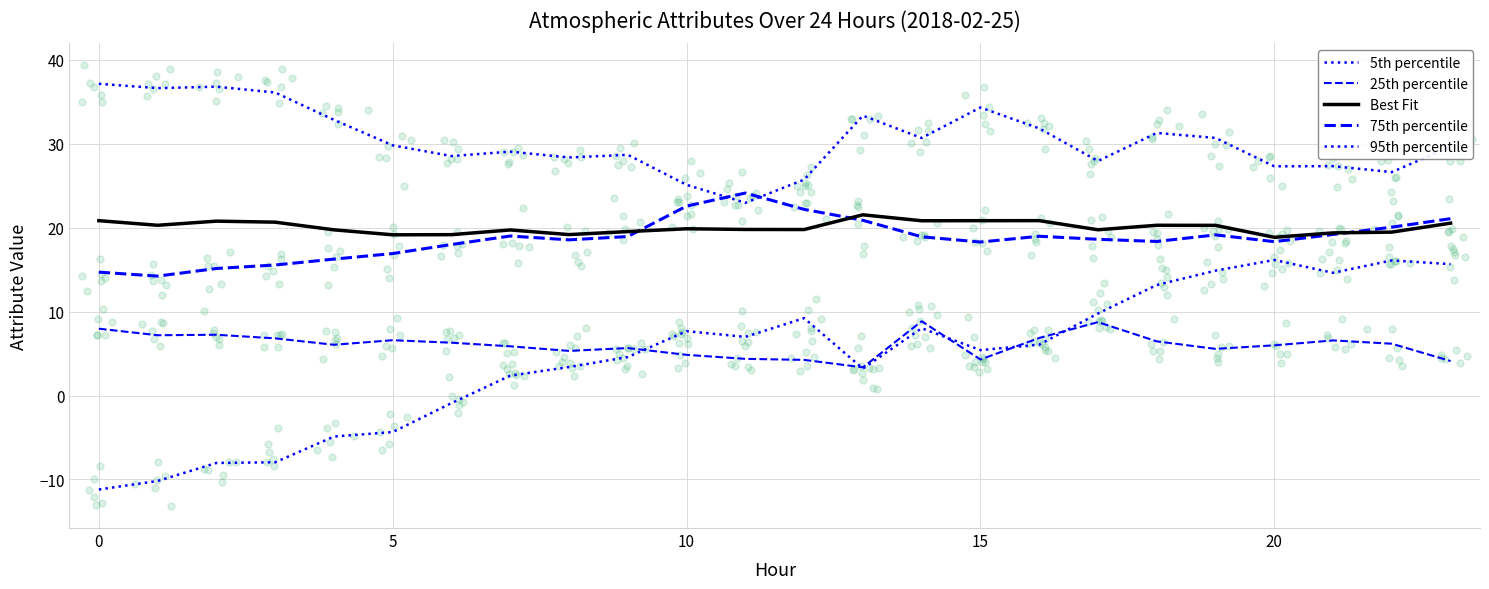

What are all the series names shown in the legend?

5th percentile, 25th percentile, Best Fit, 75th percentile, 95th percentile